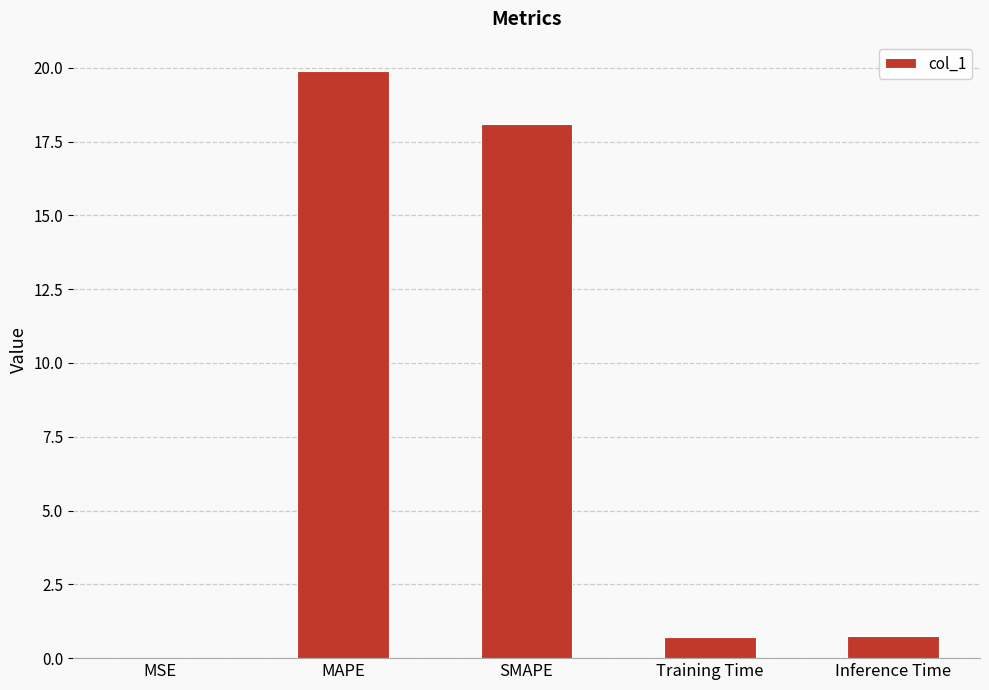

Are the bars horizontal?

No